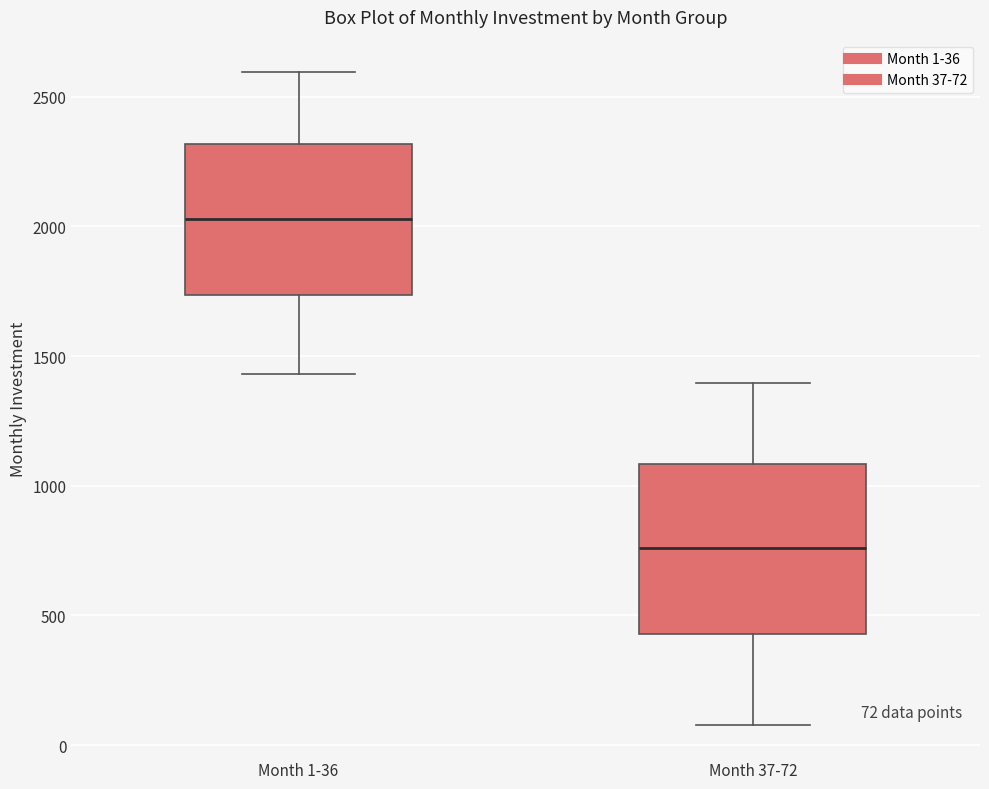

Which box is the tallest, from its lower edge to its upper edge?

Month 37-72